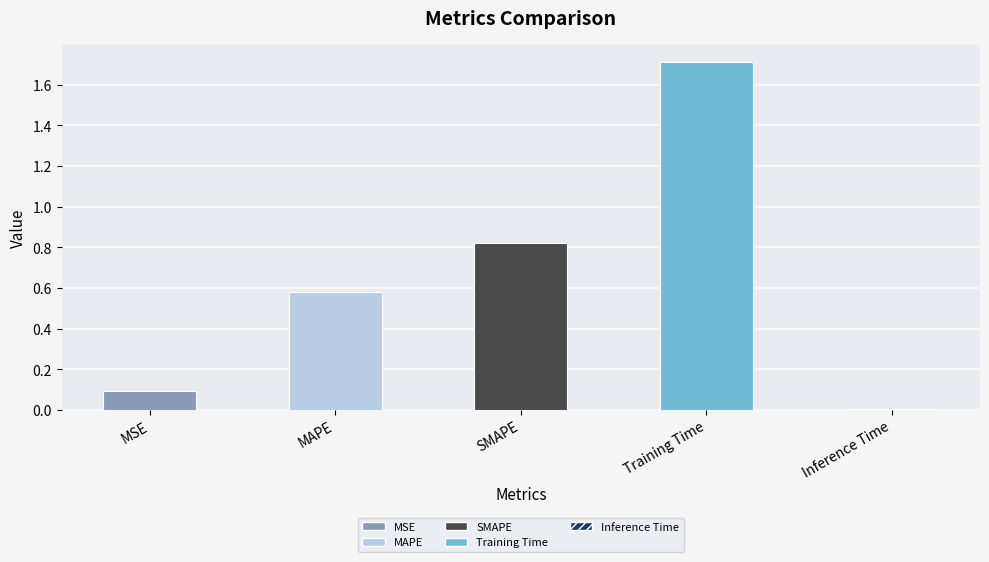

What is the sum of all values?

3.2